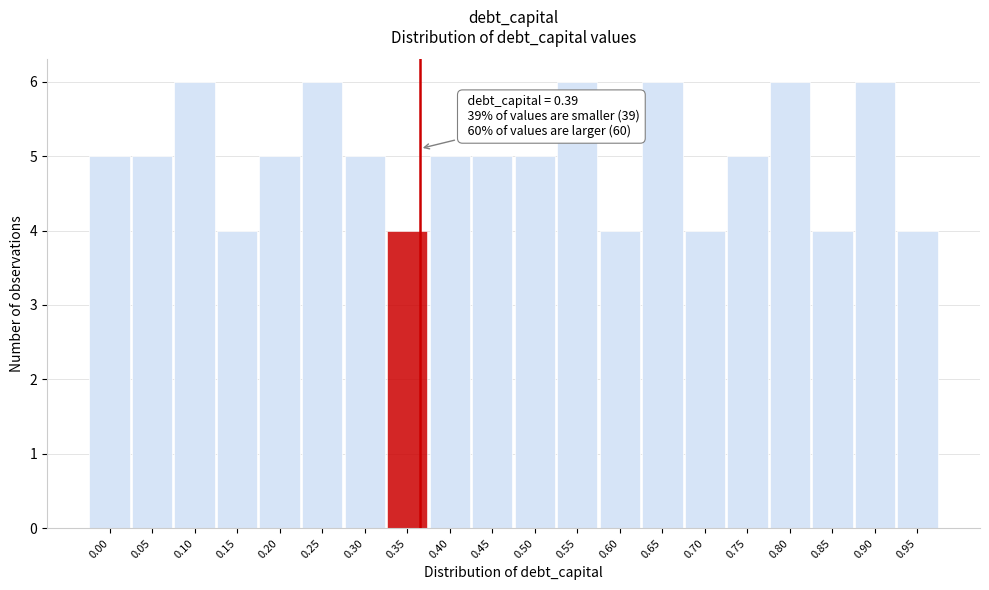

Reading left to right, list all the values displayed in this chart.

0.00=5	0.05=5	0.10=6	0.15=4	0.20=5	0.25=6	0.30=5	0.35=4	0.40=5	0.45=5	0.50=5	0.55=6	0.60=4	0.65=6	0.70=4	0.75=5	0.80=6	0.85=4	0.90=6	0.95=4